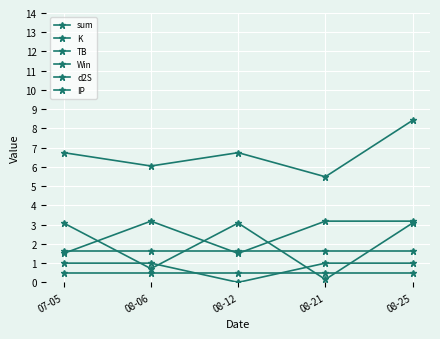

What is the difference between the highest and lowest values at 08-25?

7.9